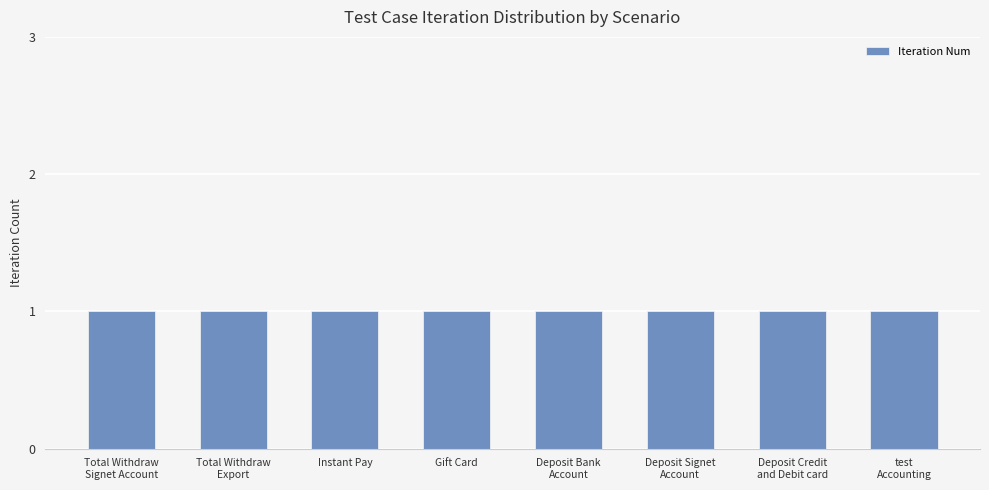

How many data points does each series have?

8